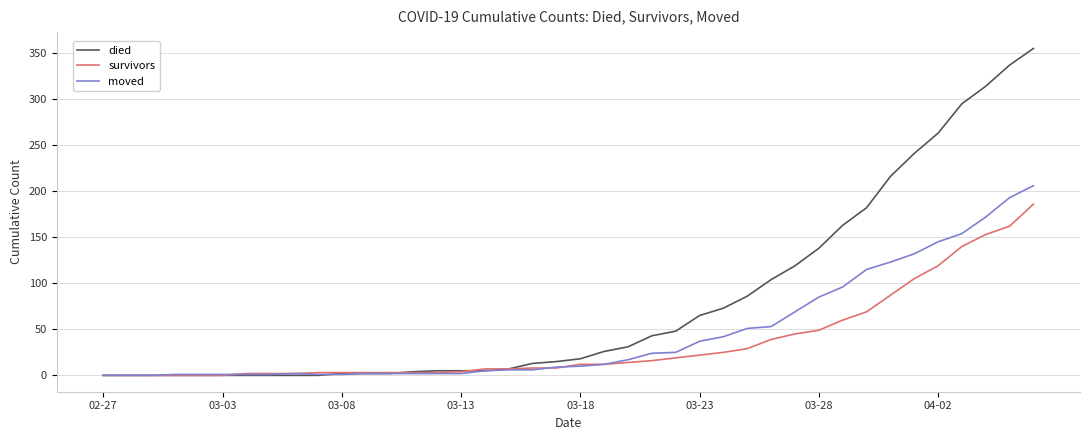

Which series has the largest total across all categories?

died